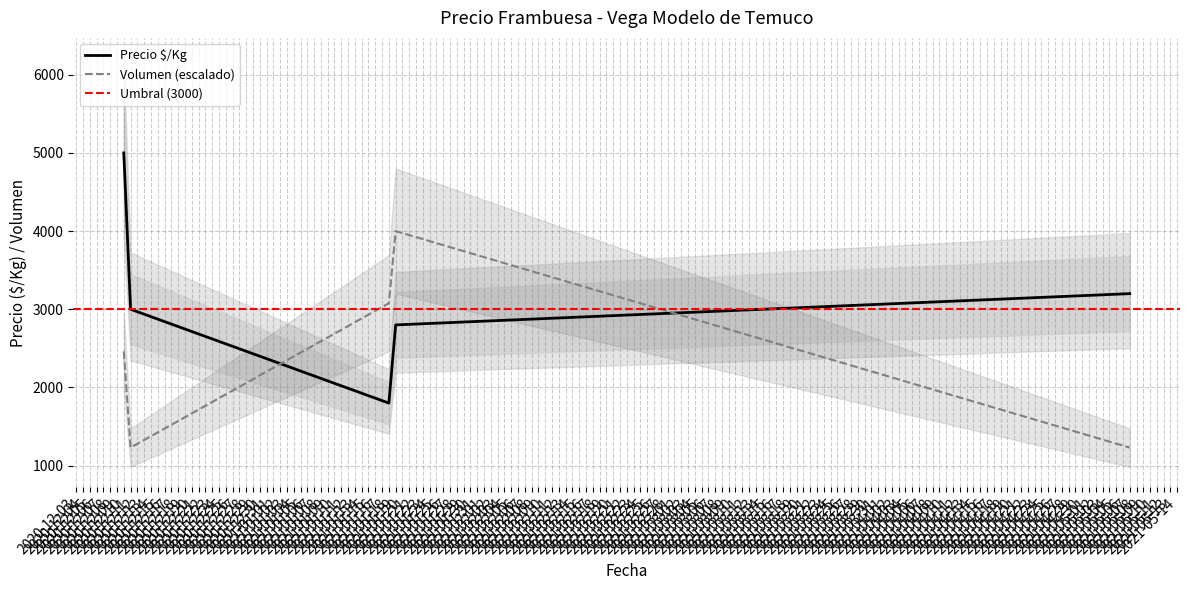

At which category does the chart reach its peak across all series?

2020-12-10